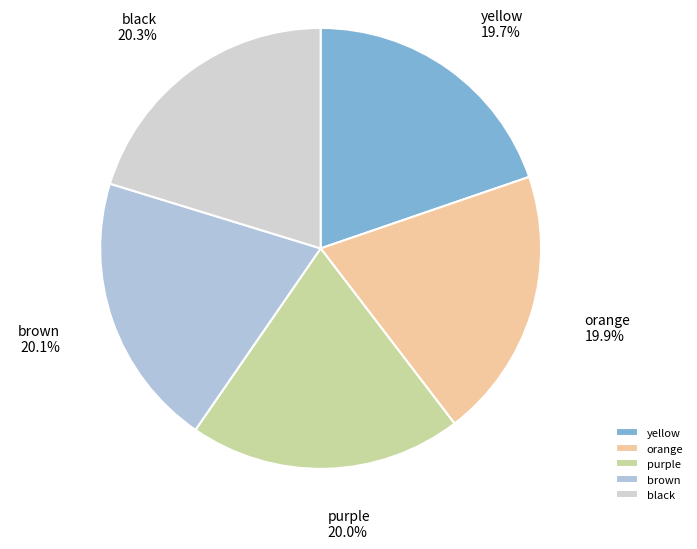

How many slices are in this pie chart?

5